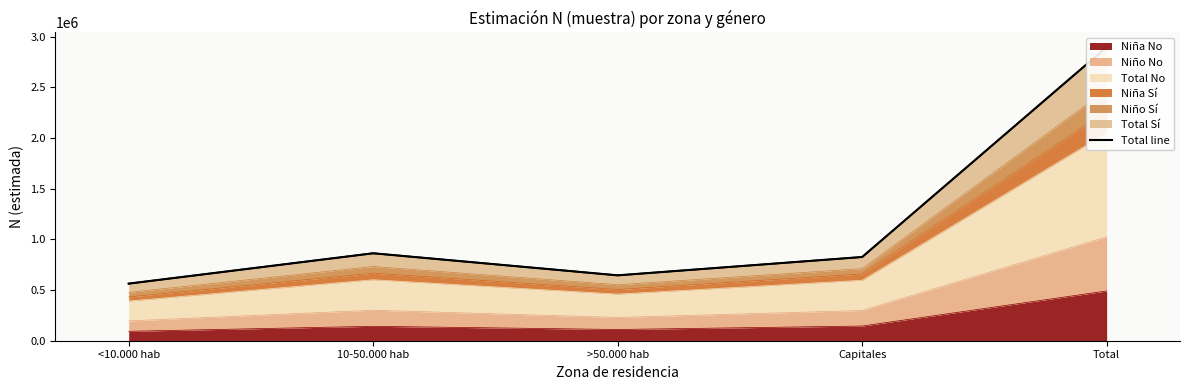

True or false: the data shows 563566 at <10.000 hab.

True